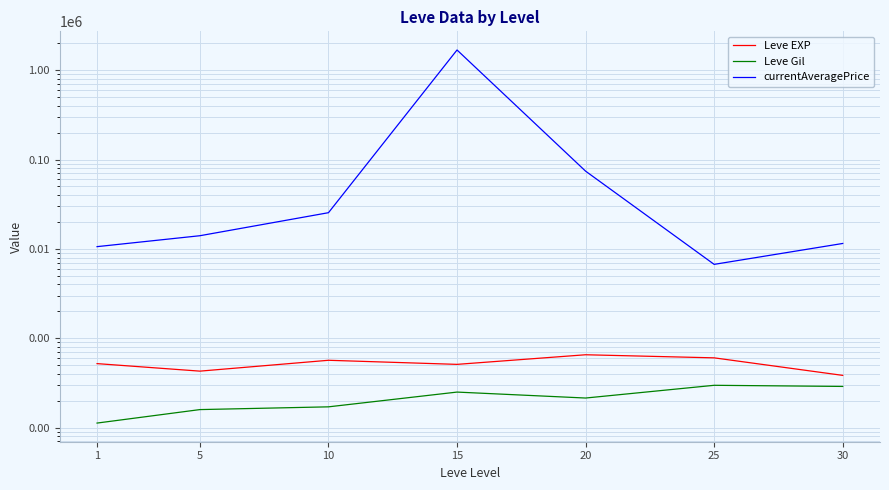

Which series has the largest total across all categories?

currentAveragePrice